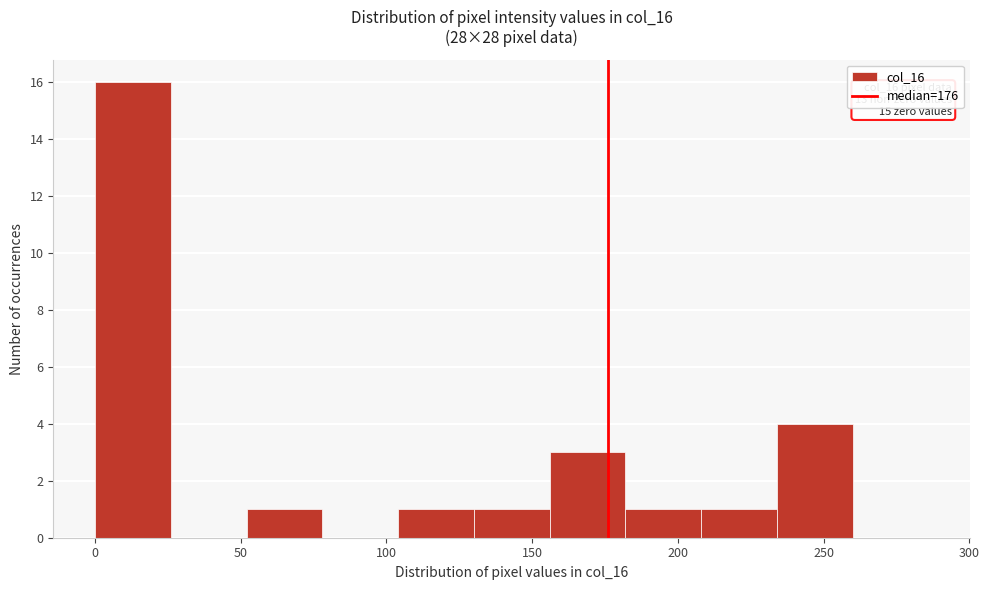

Which range on the x-axis has the tallest bar?

0 to 26